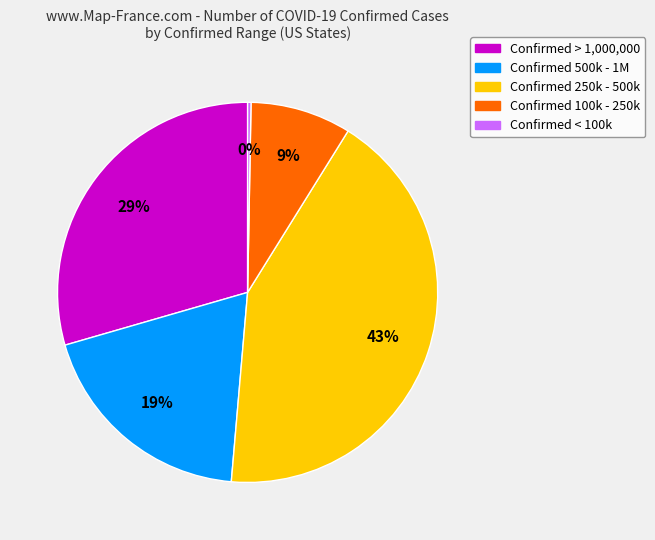

How many segments does this pie chart have?

5